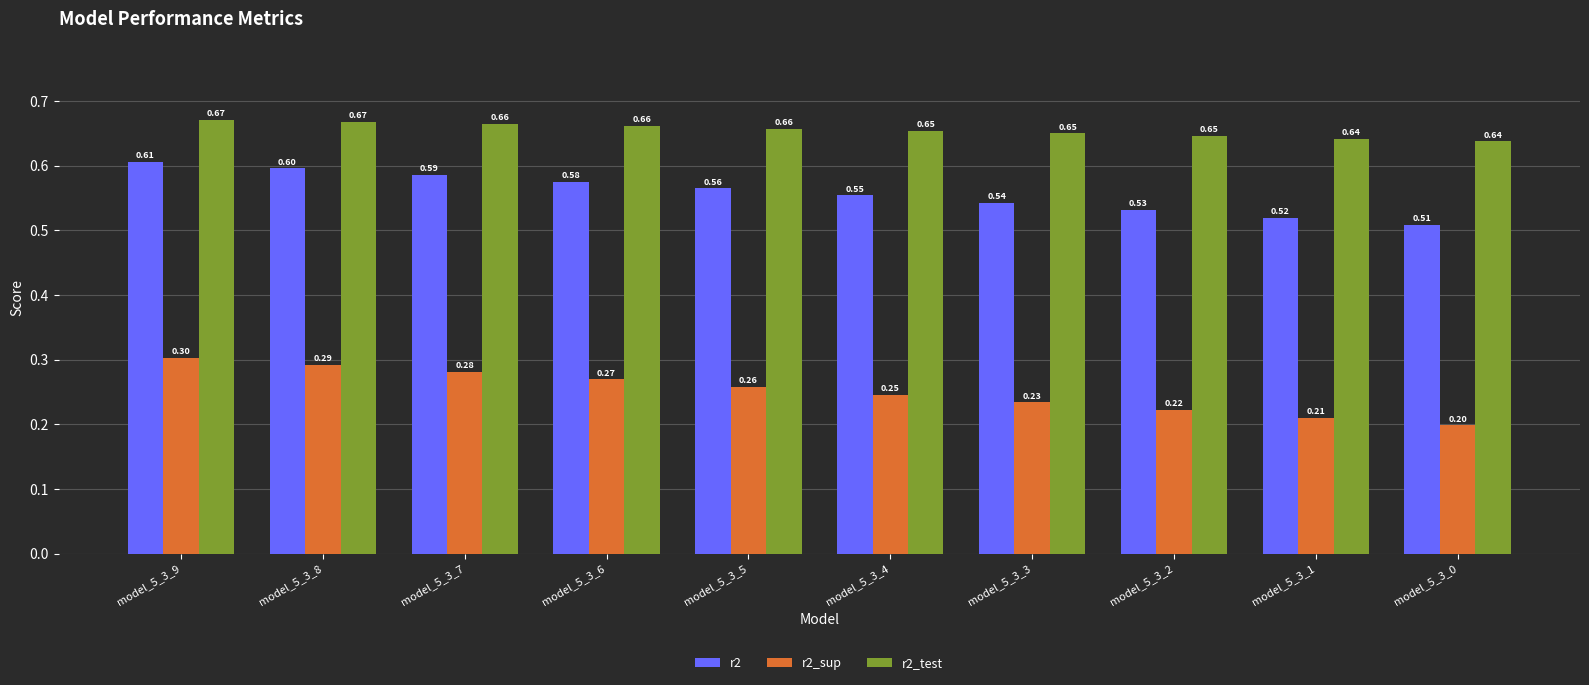

What is the difference between the maximum and minimum values in the r2_sup series?

0.1